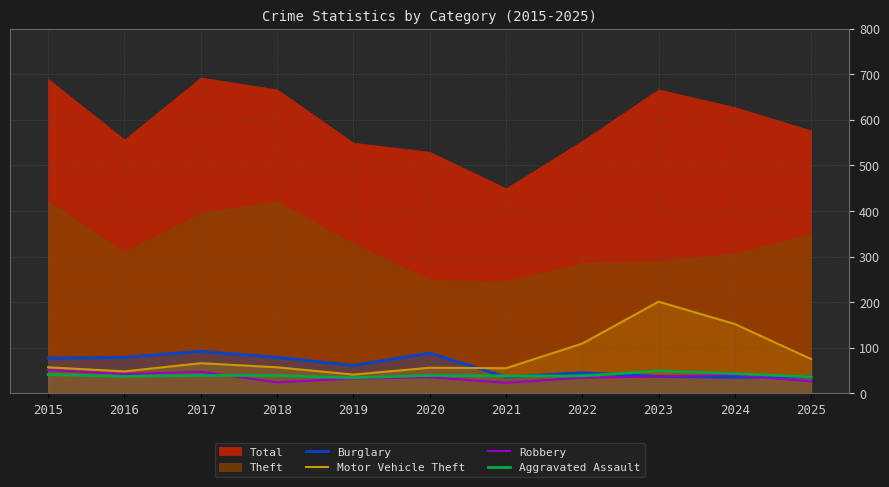

Is the value of Motor Vehicle Theft at 2025 greater than the value of Robbery at 2016?

Yes